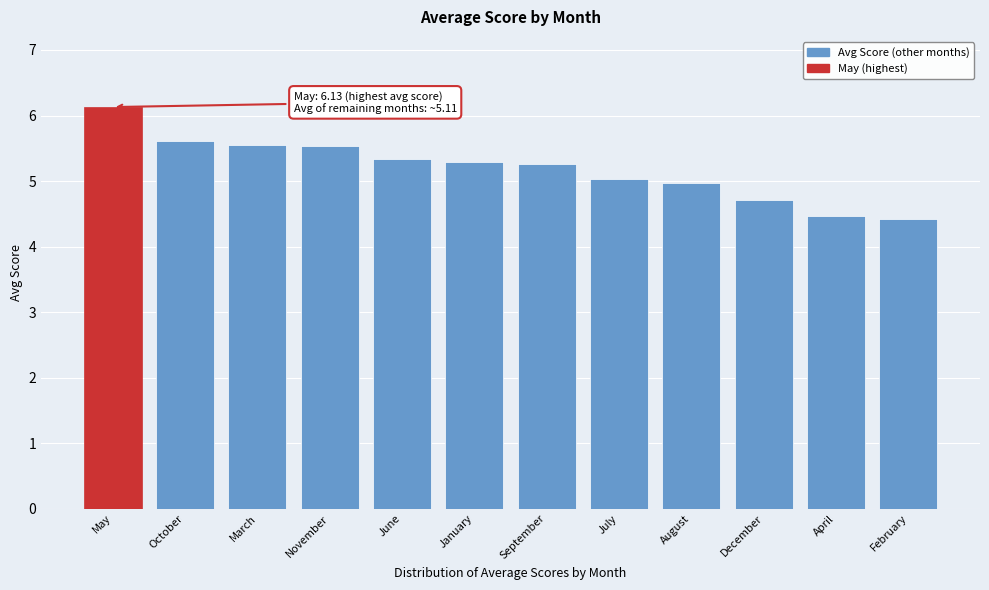

Reading left to right, extract all data points from this chart.

May=6.1	October=5.6	March=5.5	November=5.5	June=5.3	January=5.3	September=5.3	July=5.0	August=5.0	December=4.7	April=4.5	February=4.4